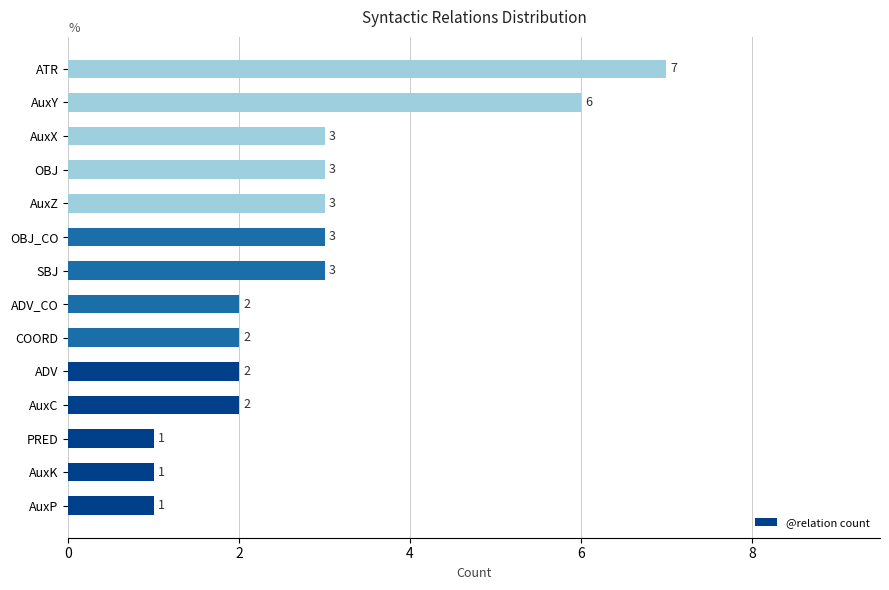

Which has a higher value, PRED or AuxC?

AuxC